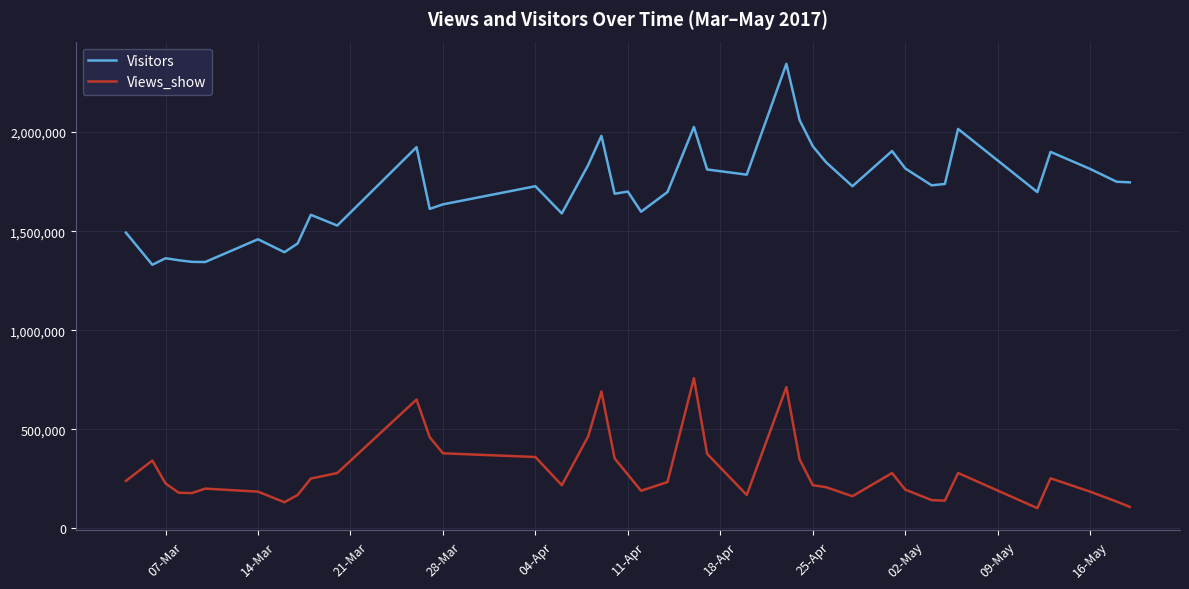

Which series has the largest total across all categories?

Visitors